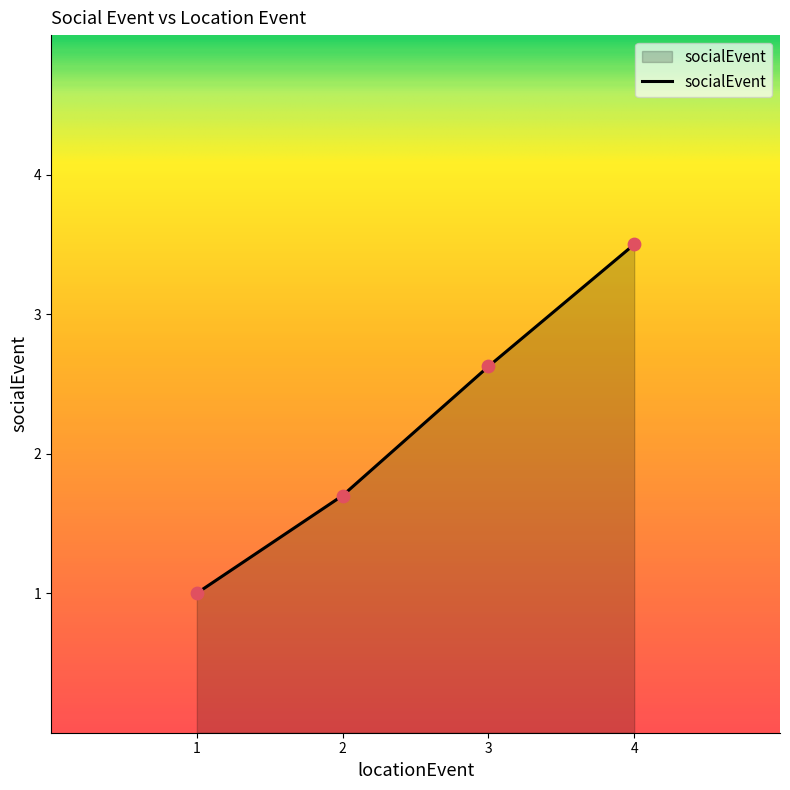

Which has a higher value, 2 or 3?

3